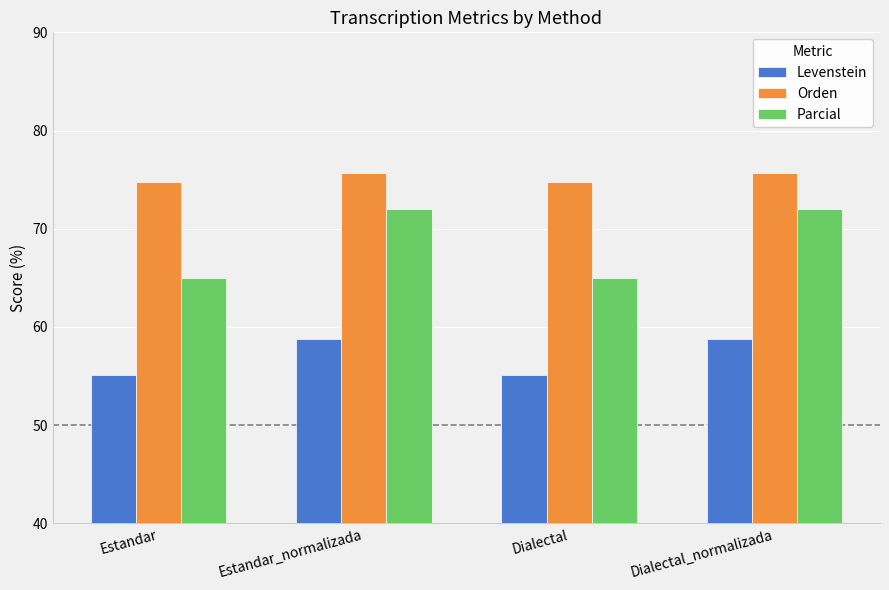

What is the value of the Parcial bar at the 1st from the left?

64.9